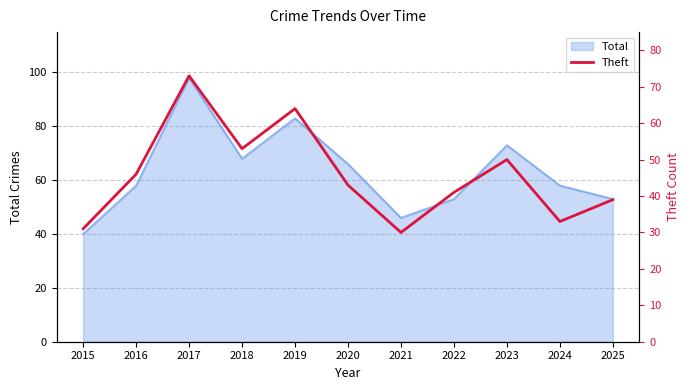

Where is the data nearest to the value 51?

2023